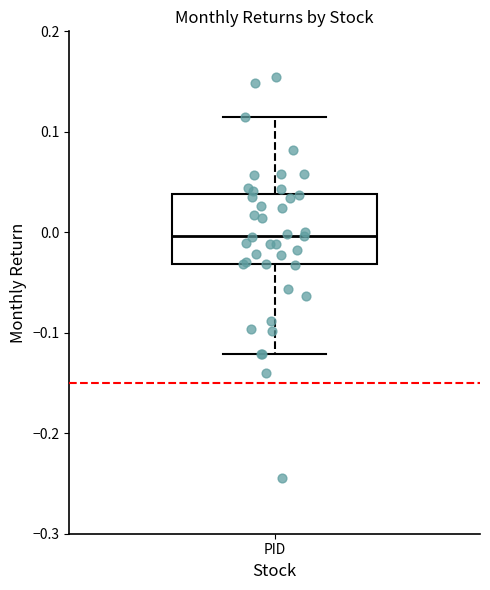

Read this box plot against the y-axis: the position of the median line, the range covered by the box, and the ends of both whiskers. The values are not printed on the chart, so give them approximately, as read against the axis.

median 0.00, box -0.03 to 0.04, whiskers -0.12 to 0.11